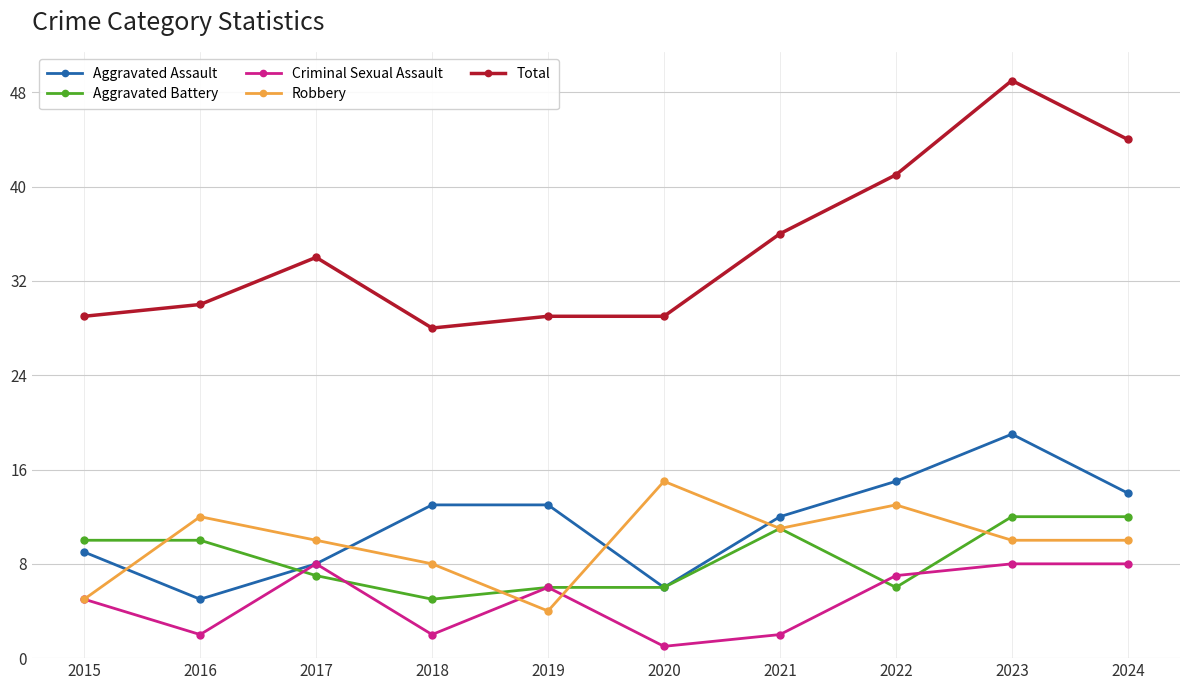

What is the maximum value shown in the chart?

49